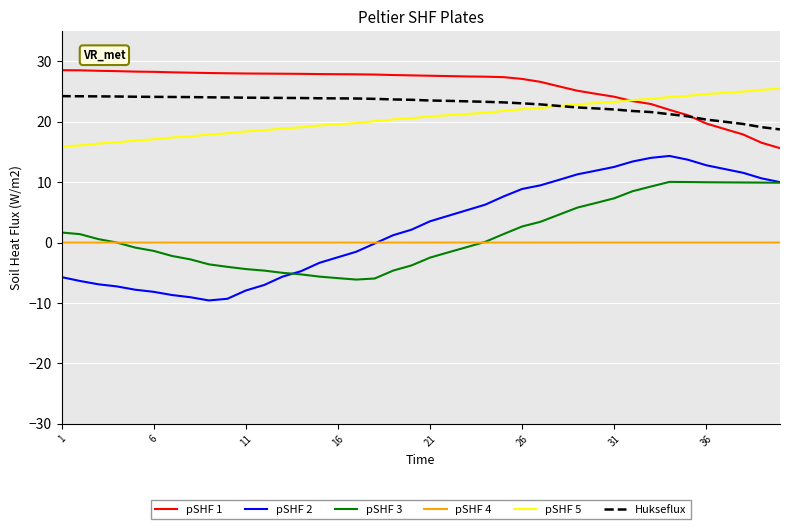

True or false: pSHF 3 and Hukseflux intersect in this chart.

False